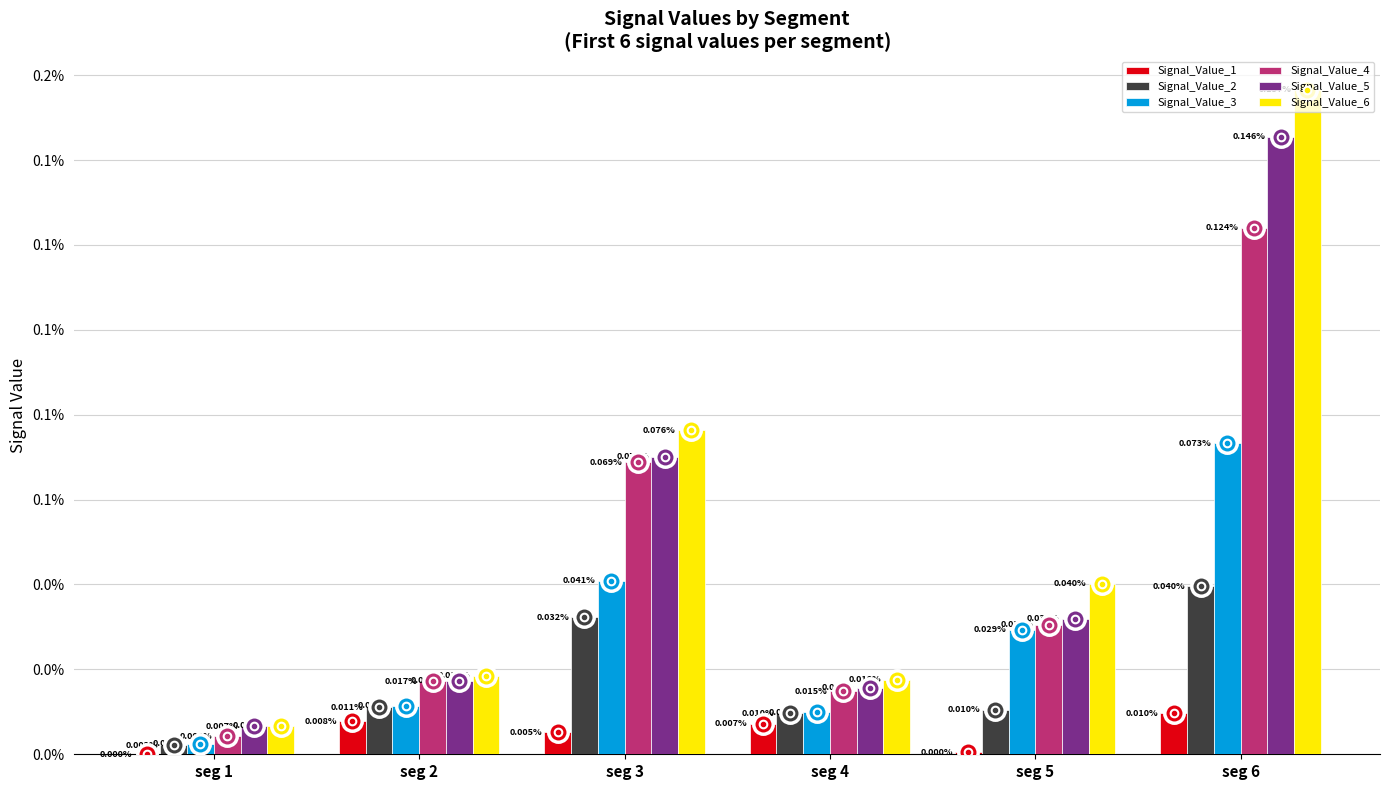

Which category has the lowest value in the Signal_Value_6 series?

seg 1